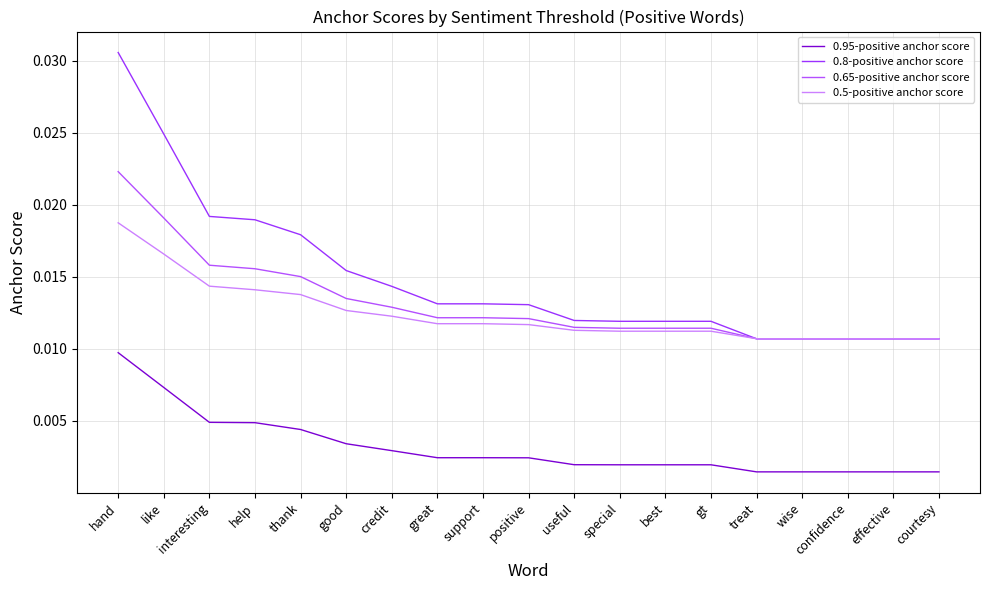

What are all the series names shown in the legend?

0.95-positive anchor score, 0.8-positive anchor score, 0.65-positive anchor score, 0.5-positive anchor score